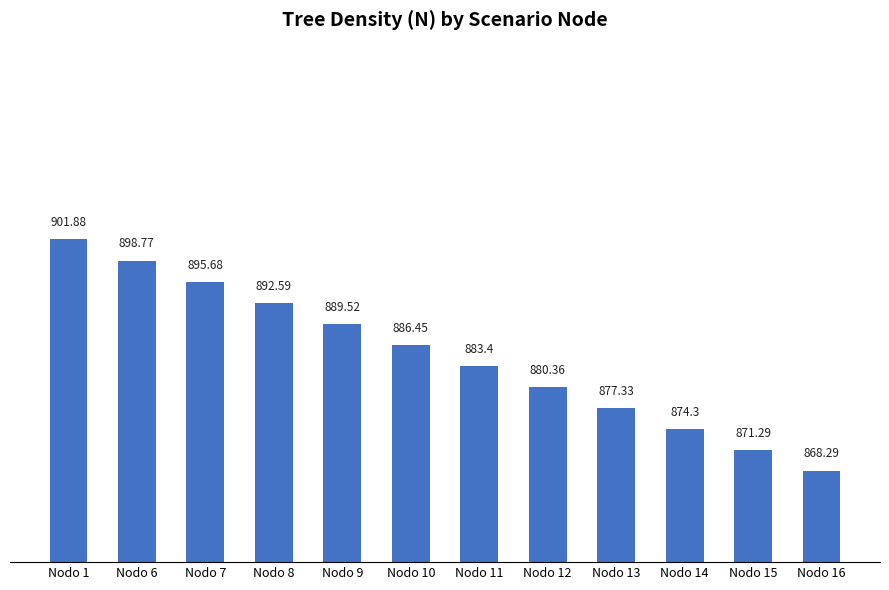

Are the bars grouped side by side (vs. stacked)?

No